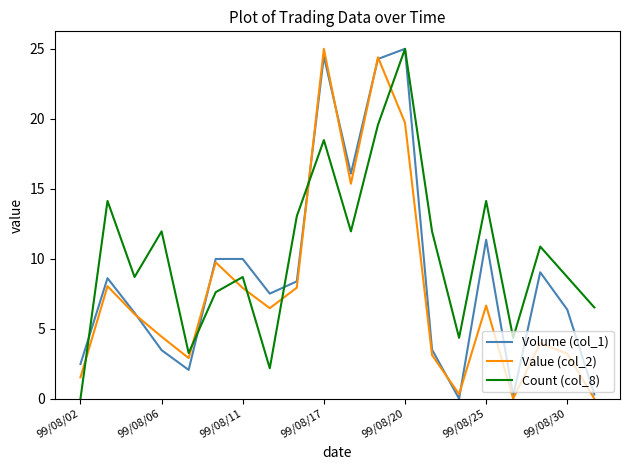

What is the greatest value displayed?

25.0